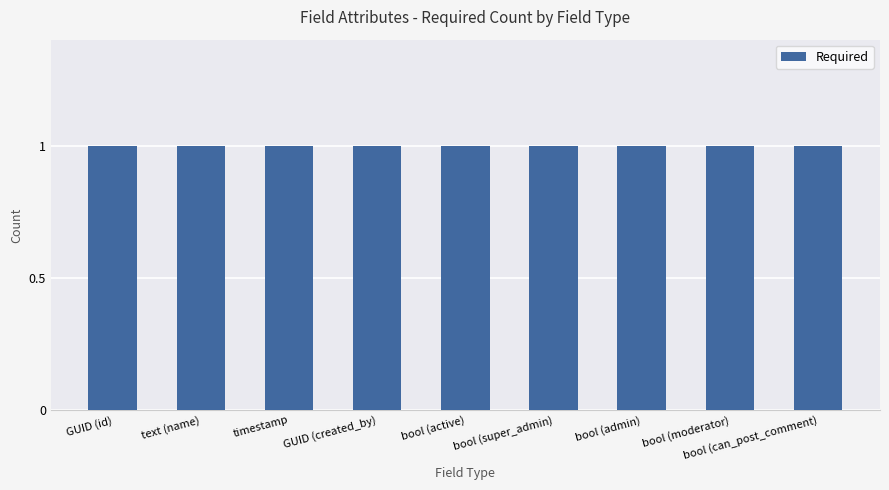

The value of Required at bool (active) is 2. True or false?

False